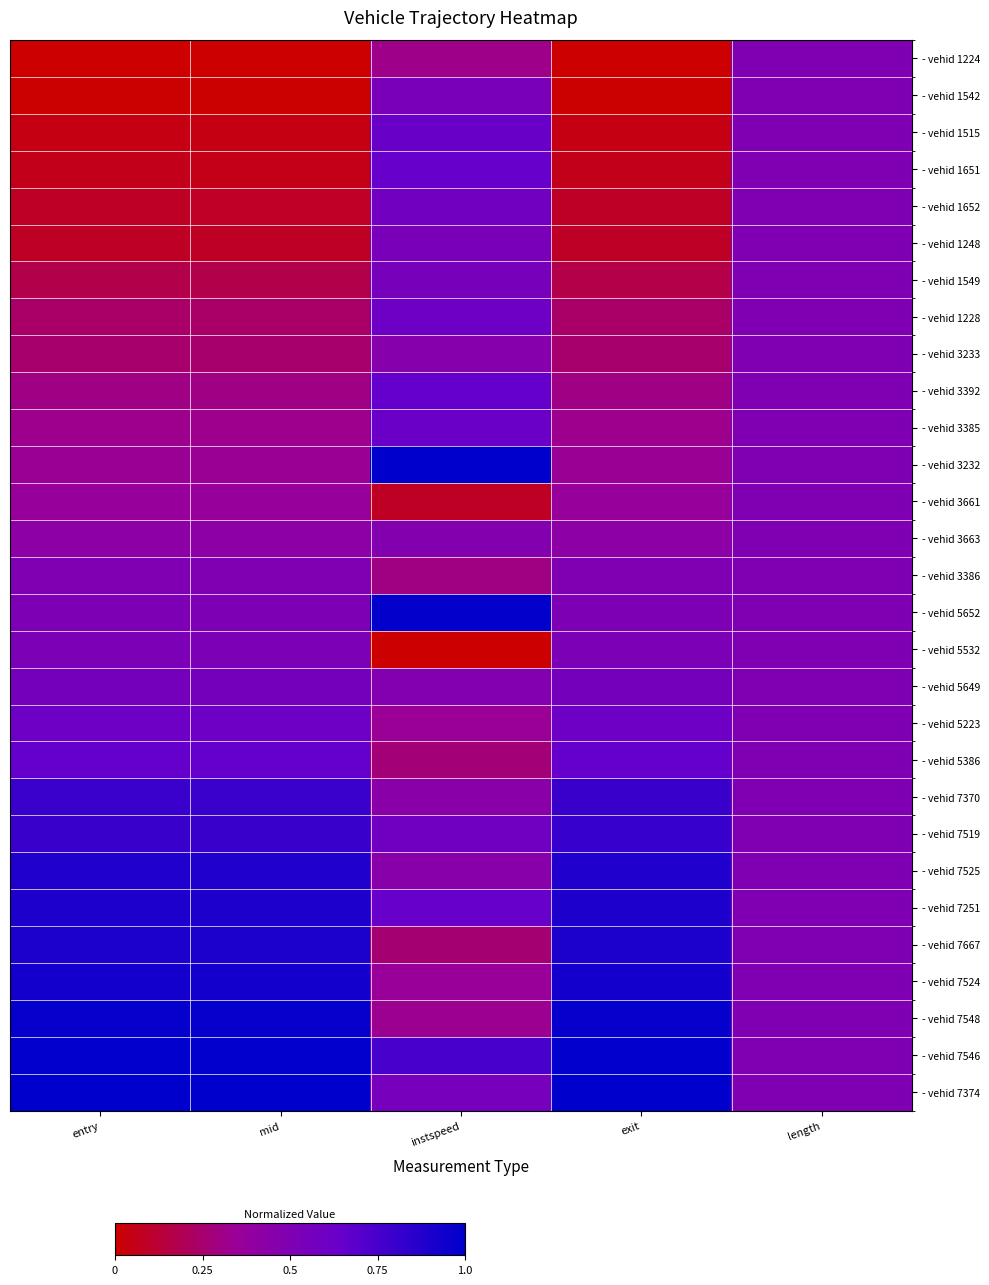

At how many categories does at least one series exceed 0?

5